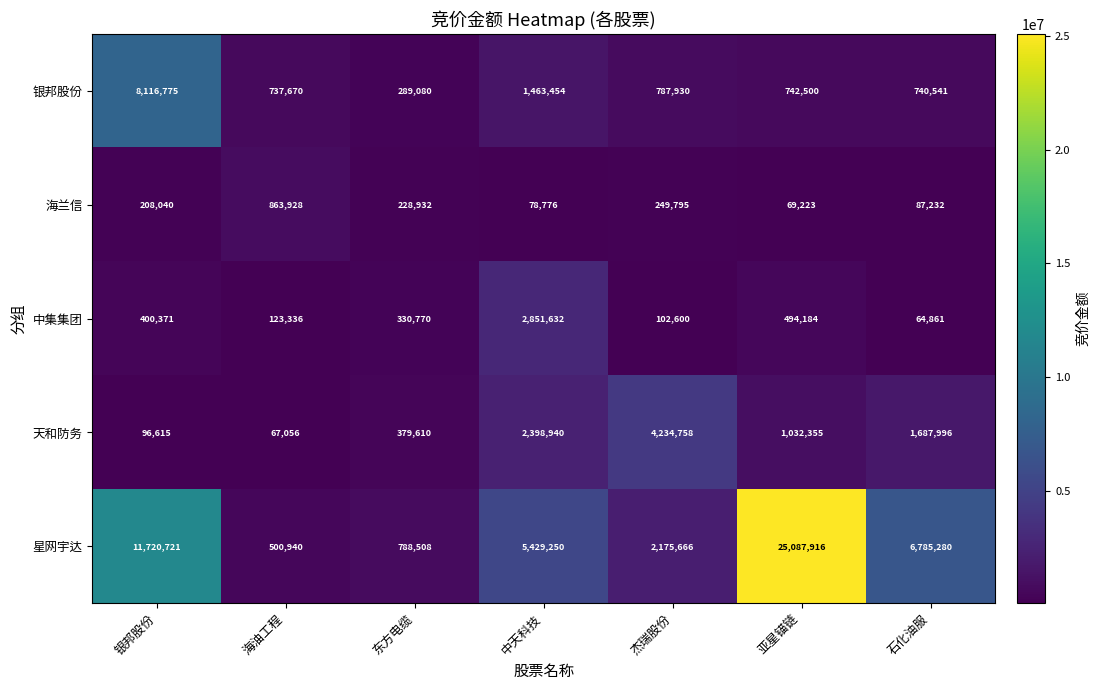

Is it true that 星网宇达 equals 1178865 at 东方电缆?

False